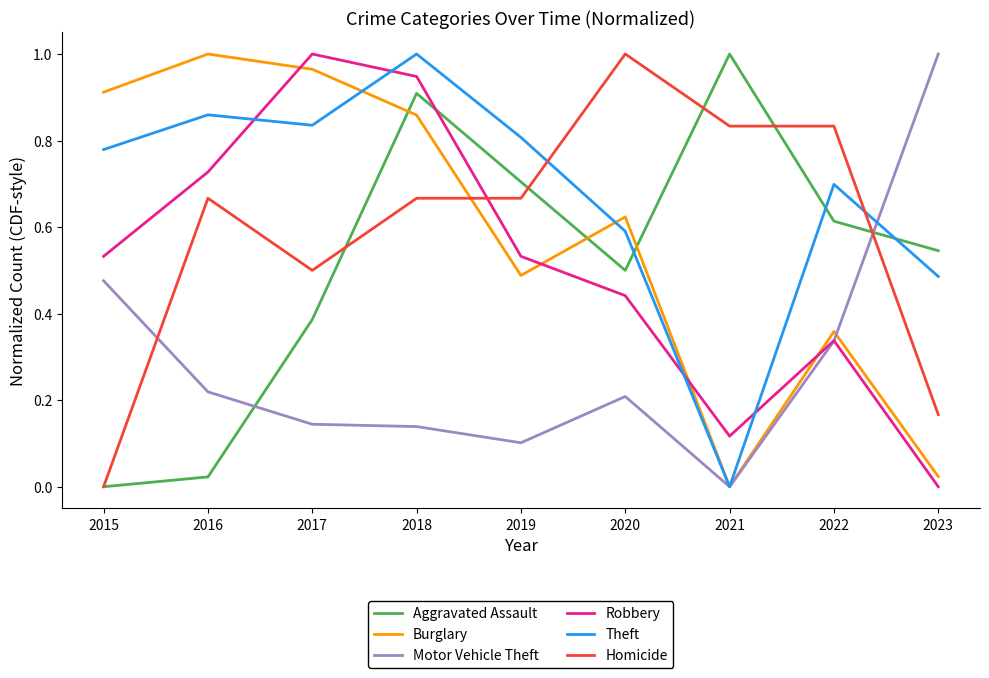

What is the total value across all series at 2021?

2.0